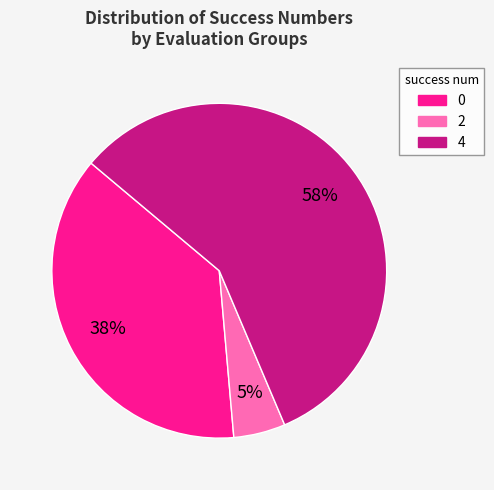

How many segments does this pie chart have?

3